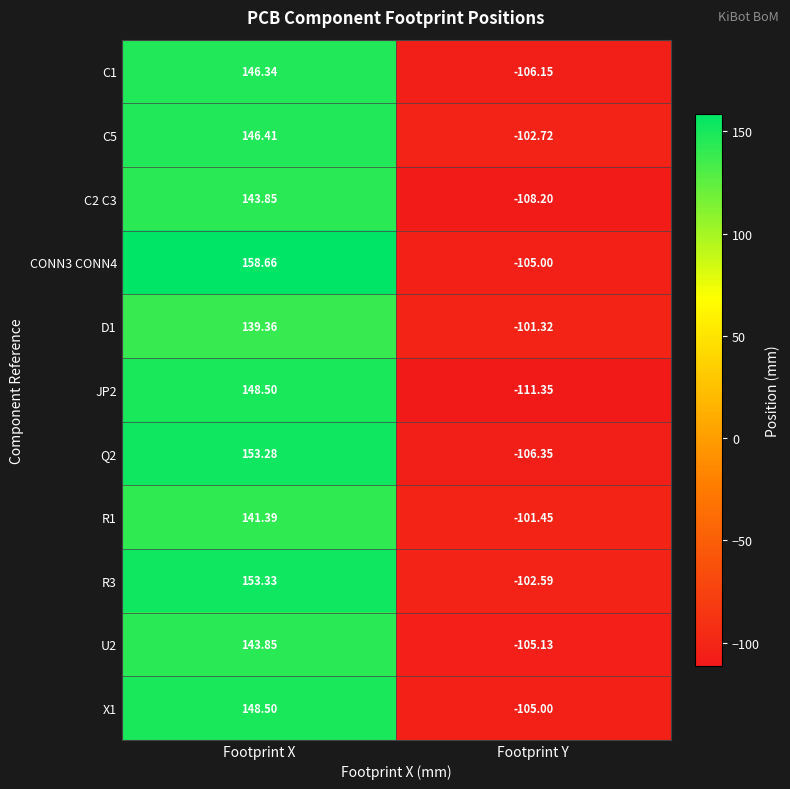

Count the number of data series in this chart.

11